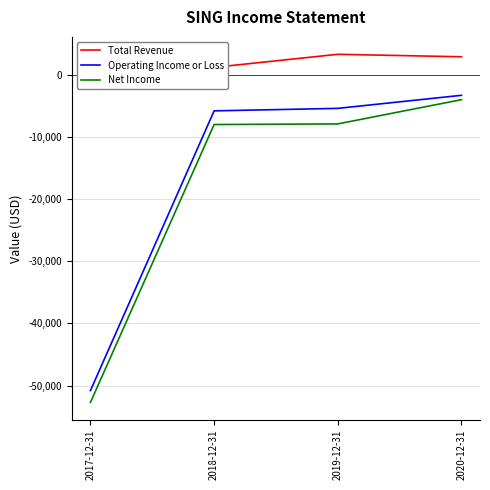

Where is Net Income nearest to the value -28350?

2018-12-31